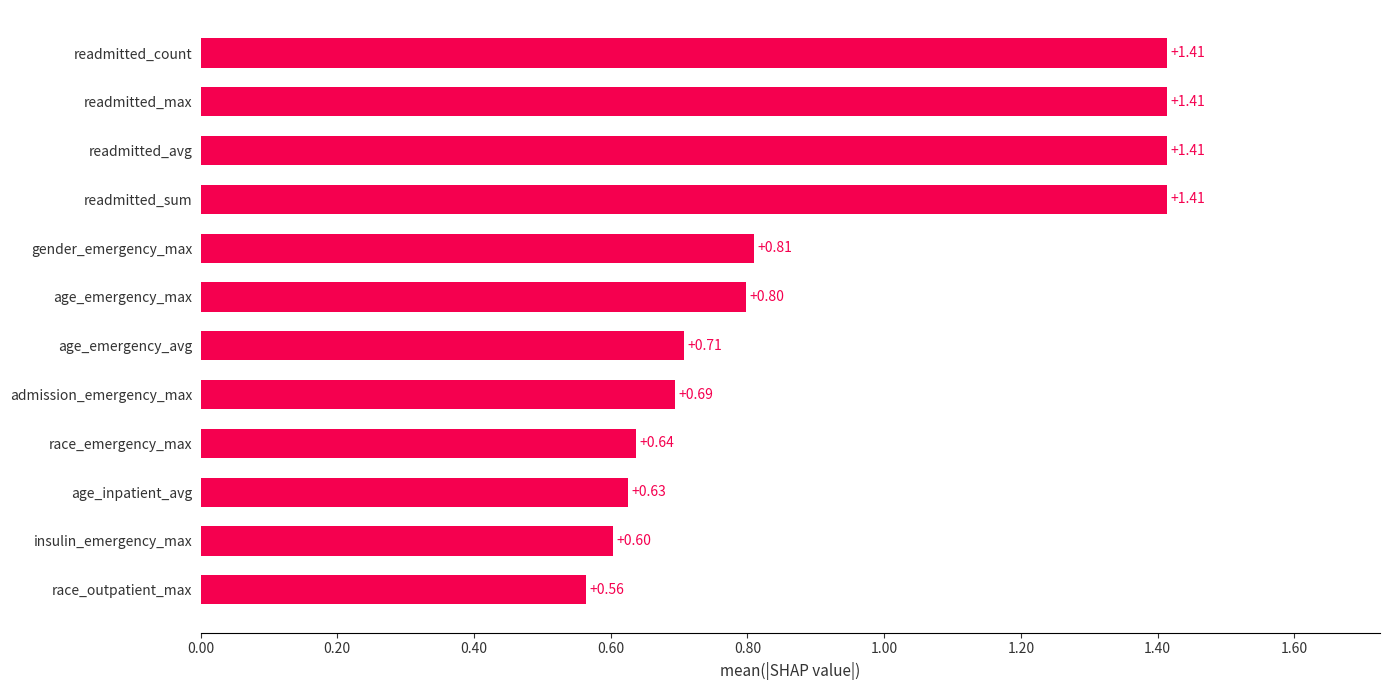

What is the change in value from age_inpatient_avg to readmitted_max?

+0.8